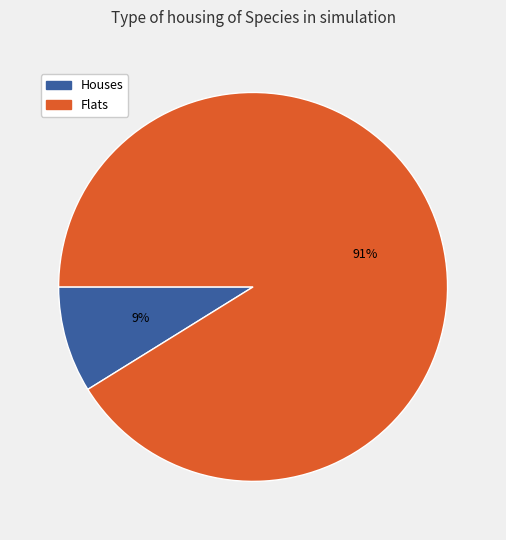

Between Houses and Flats, which is larger?

Flats